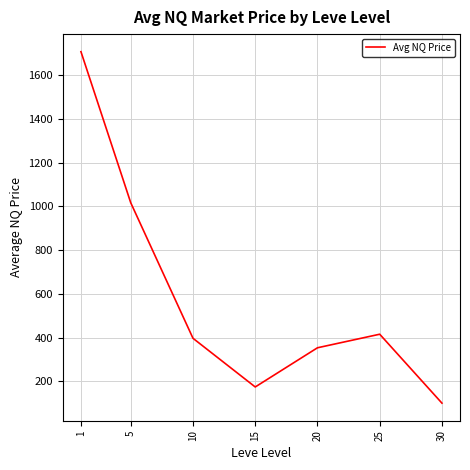

Reading left to right, what are all the values shown in this chart?

1=1707.0	5=1016.2	10=396.6	15=174.0	20=353.2	25=415.2	30=100.0